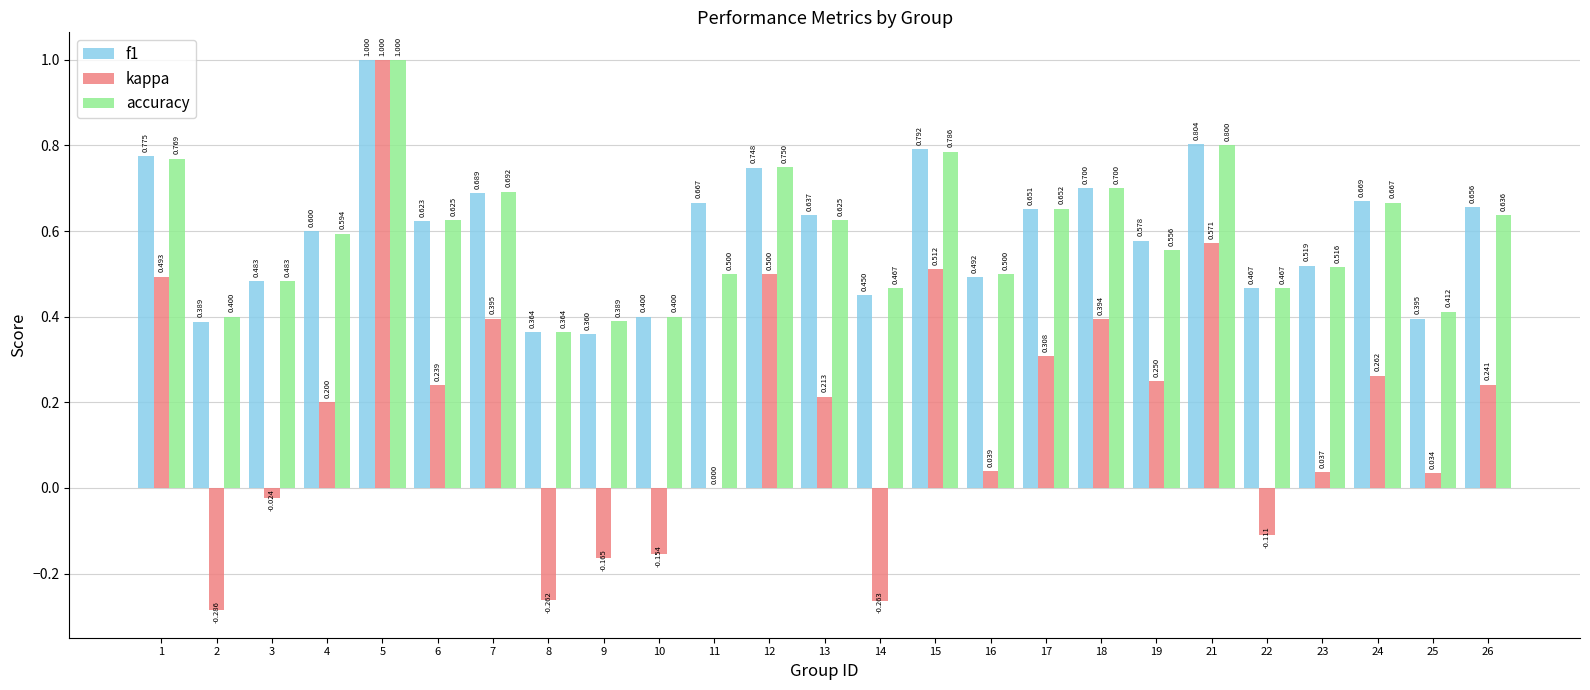

Between 2 and 4, which series saw the biggest shift?

kappa